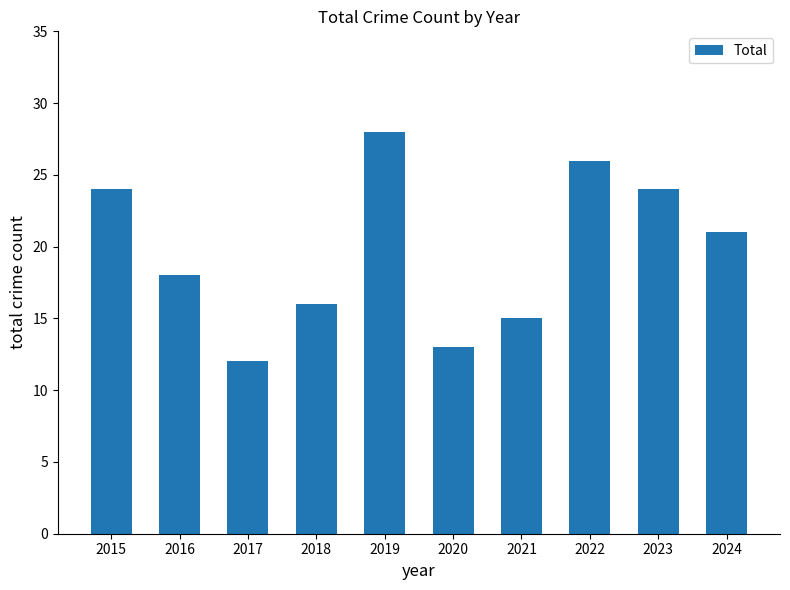

Reading left to right, what are all the values shown in this chart?

2015=24	2016=18	2017=12	2018=16	2019=28	2020=13	2021=15	2022=26	2023=24	2024=21